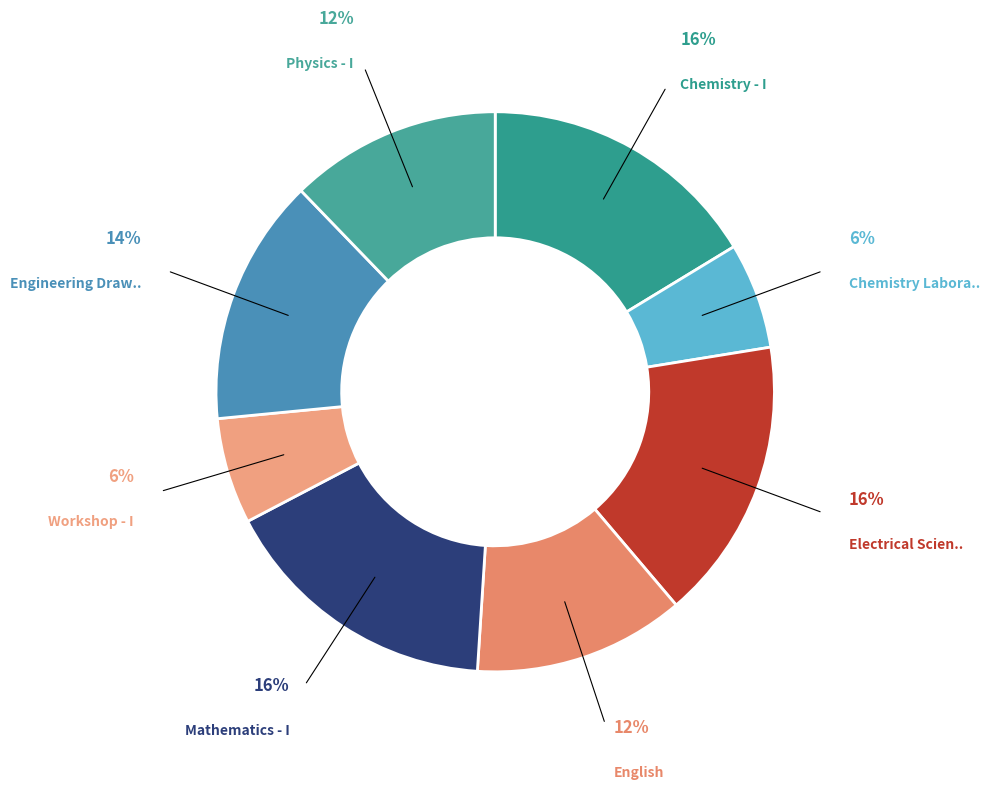

How many slices are in this pie chart?

8